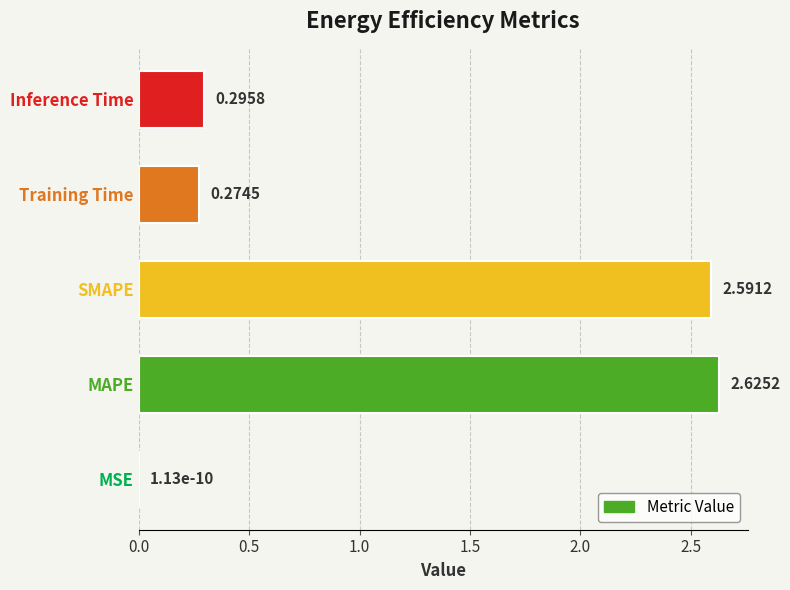

What is the sum of all values?

5.8